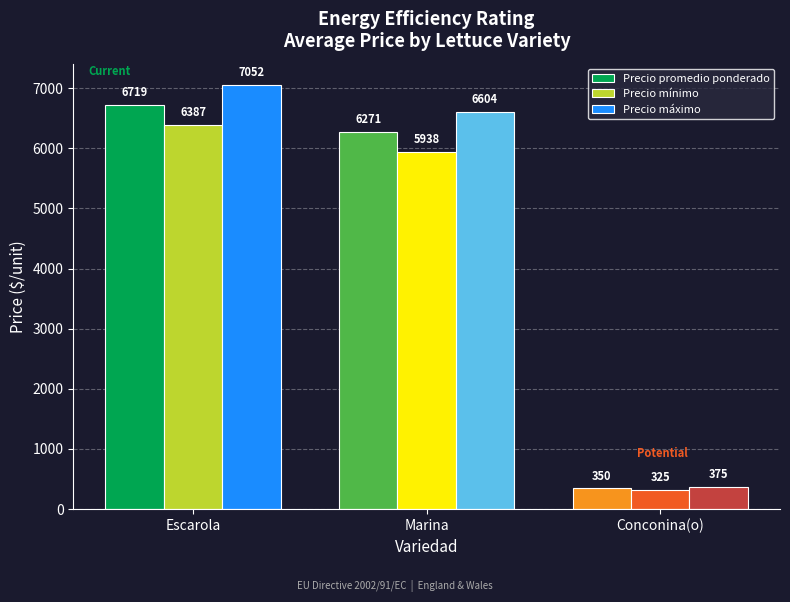

Is it true that Precio mínimo equals 3862 at Escarola?

False